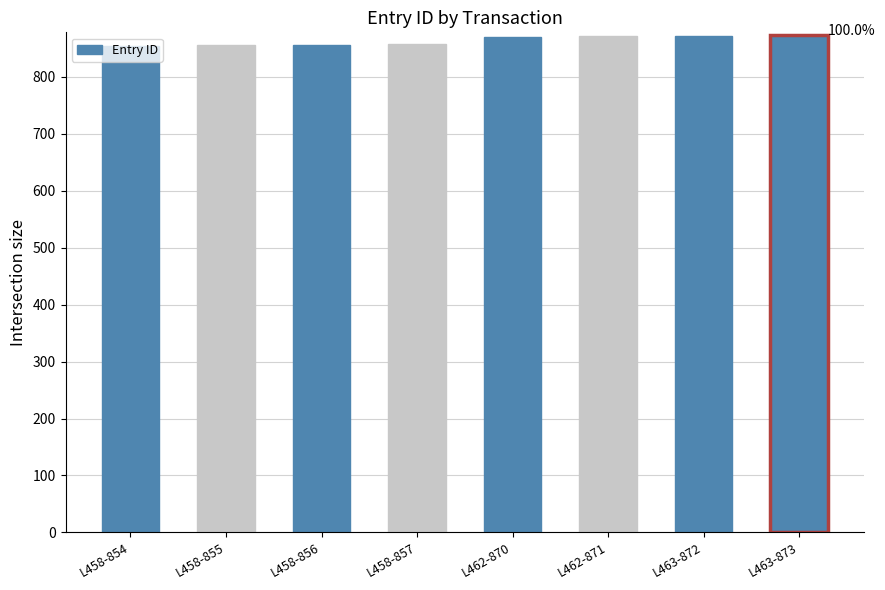

What is the sum of the values at L458-856 and L458-857?

1713